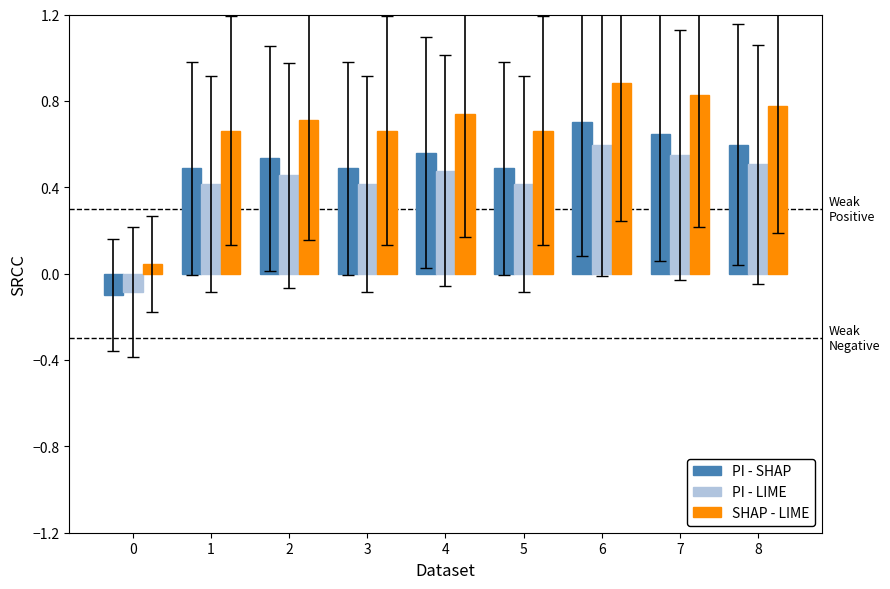

Which series has the largest total across all categories?

SHAP - LIME